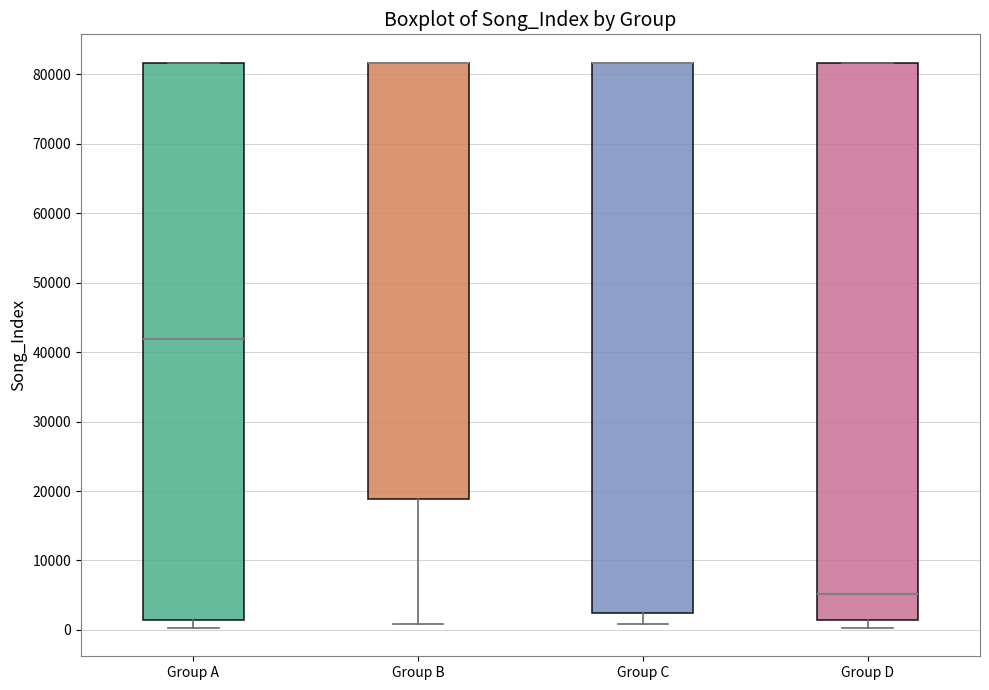

Where is the upper edge of the box for Group C on the y-axis? The values are not printed on the chart, so give them approximately, as read against the axis.

82000